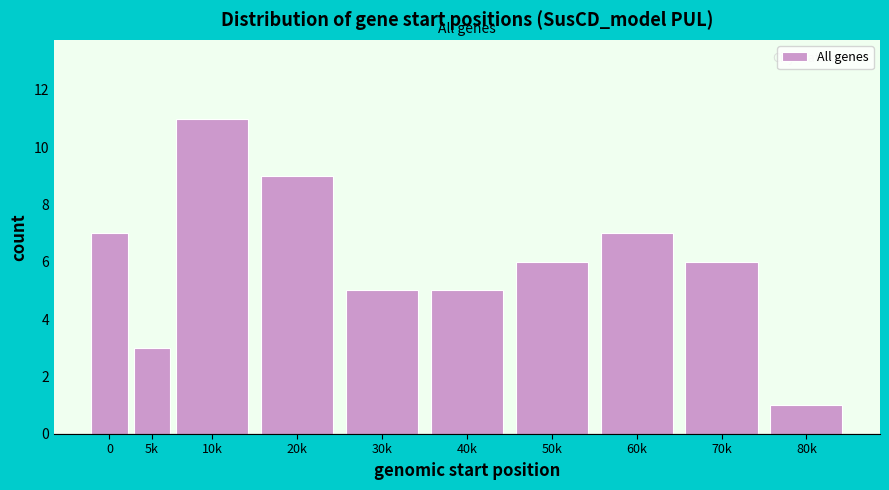

Reading left to right, what are all the values shown in this chart?

0=7	5k=3	10k=11	20k=9	30k=5	40k=5	50k=6	60k=7	70k=6	80k=1